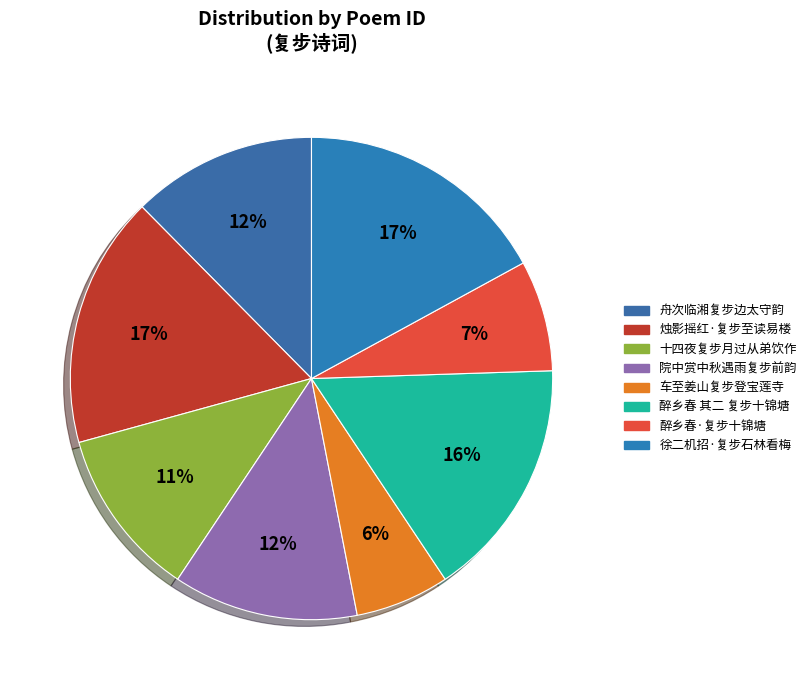

Does 舟次临湘复步边太守韵 represent more than half of the total?

No